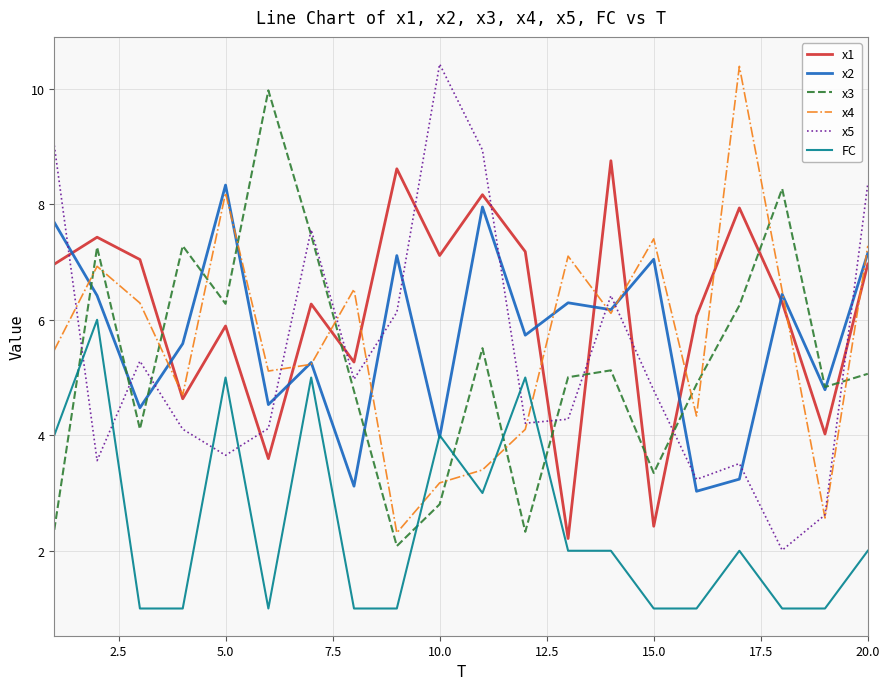

Count the number of data series in this chart.

6